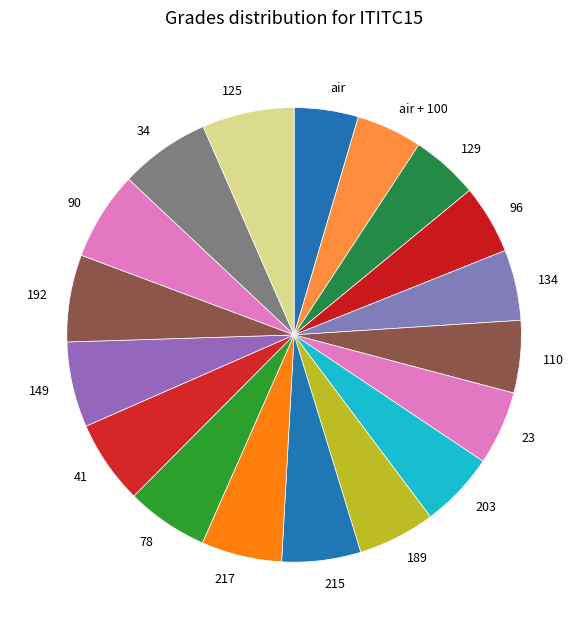

Is it true that 90 is 21% of the pie?

False